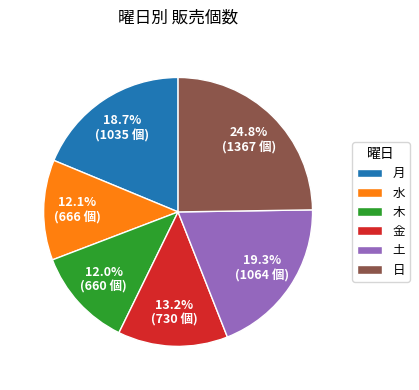

To the nearest percent, what is the difference between the largest and smallest slice percentages?

13%